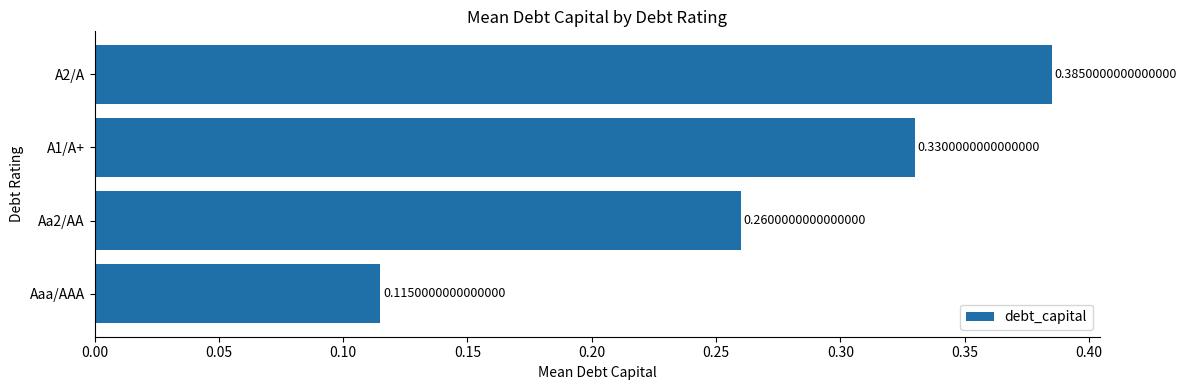

Rank the categories by value from highest to lowest.

A2/A, A1/A+, Aa2/AA, Aaa/AAA